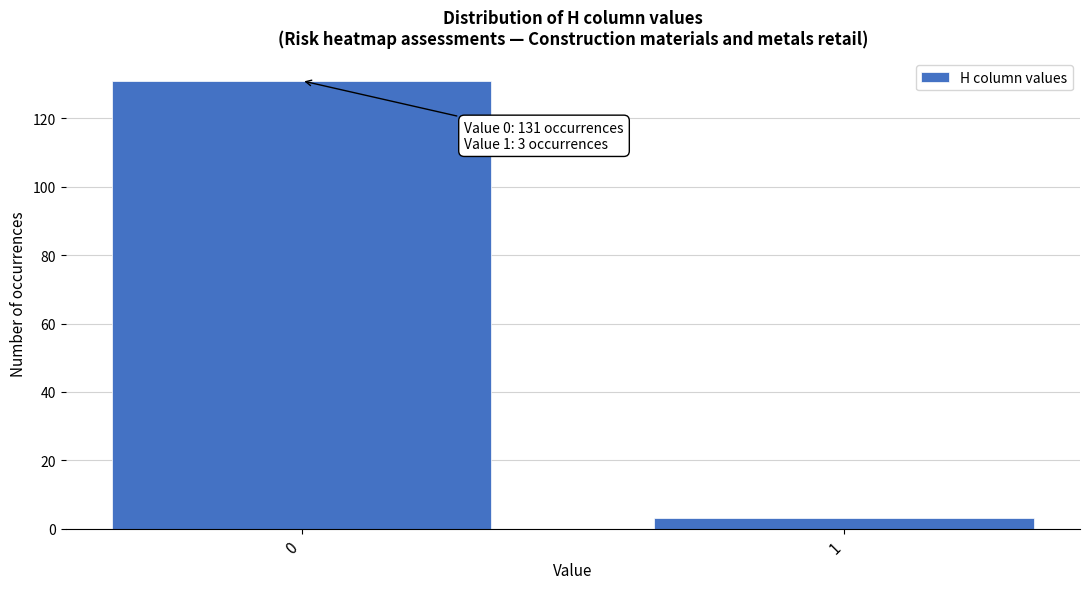

Reading left to right, what are all the values shown in this chart?

0=131	1=3